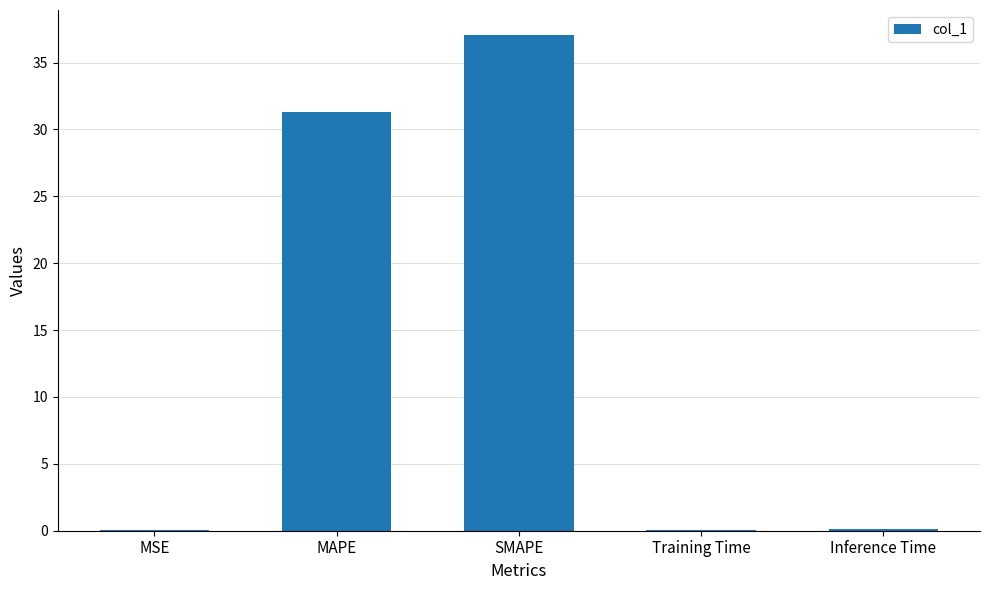

Is it true that the value at SMAPE is 21.5?

False